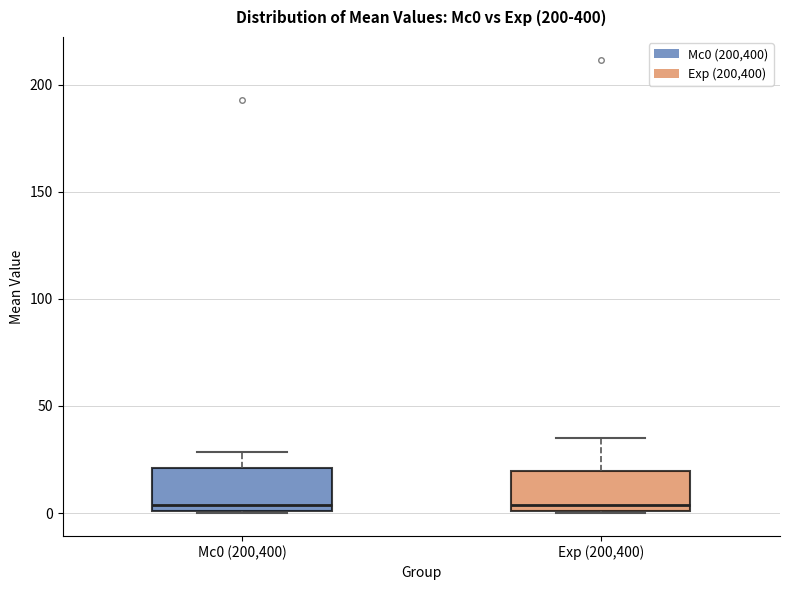

Reading left to right, read every box against the y-axis: the position of its median line, the range the box covers, and the ends of its whiskers. The values are not printed on the chart, so give them approximately, as read against the axis.

Mc0 (200,400): median 5, box 0 to 20, whiskers 0 to 30
Exp (200,400): median 5, box 0 to 20, whiskers 0 to 35